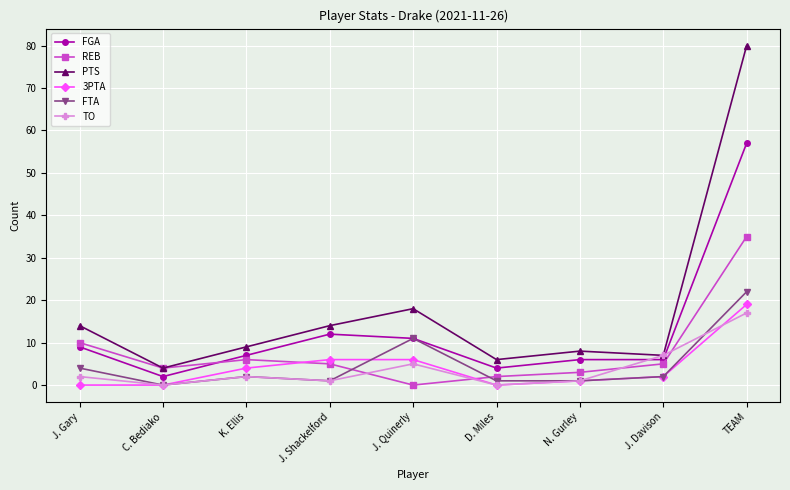

What is the difference between the second highest and second lowest values in the TO series?

7